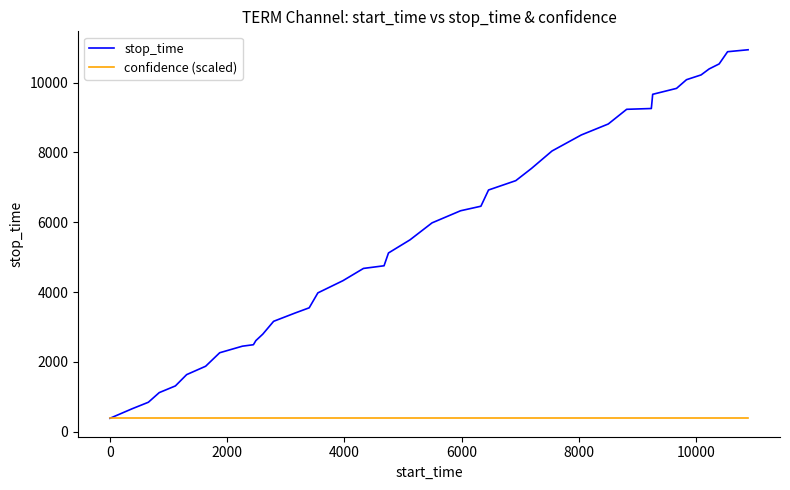

Which series has the largest total across all categories?

stop_time